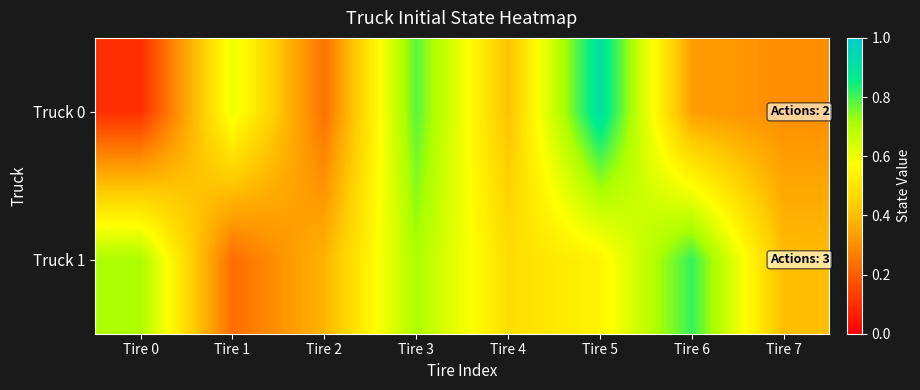

What is the greatest value displayed?

0.9